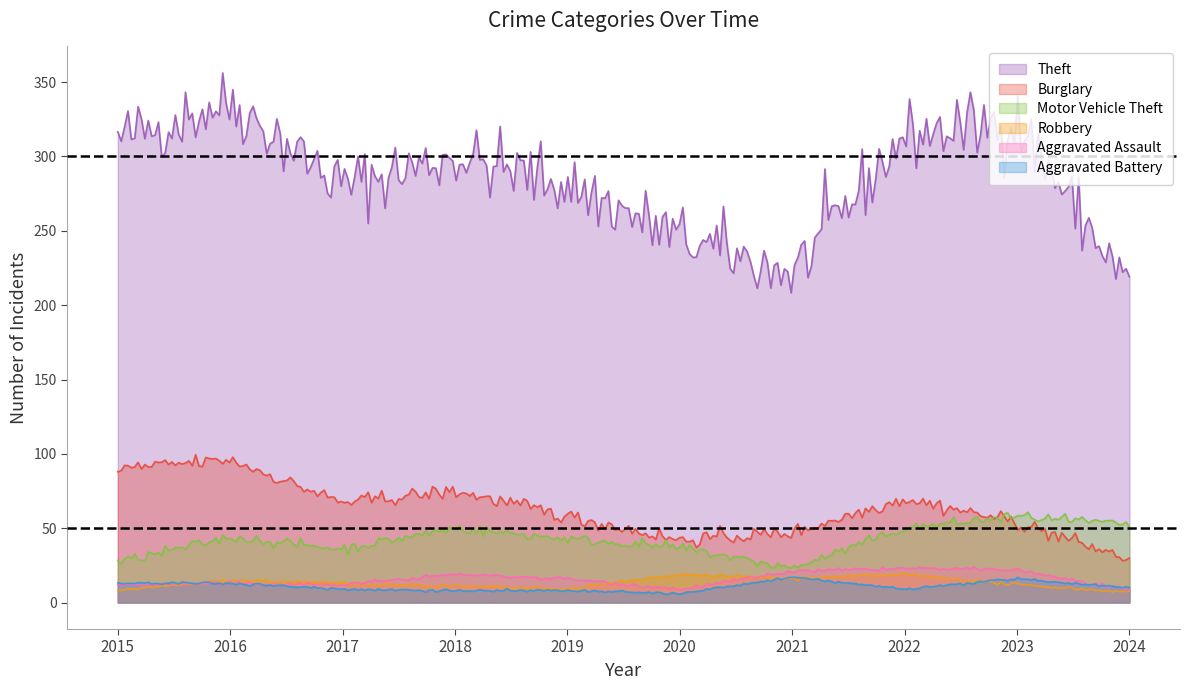

Which series has the largest total across all categories?

Theft